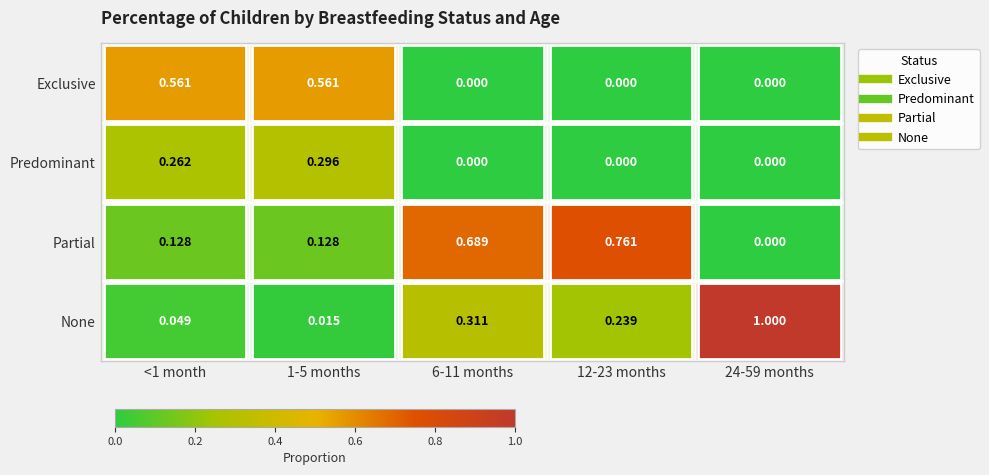

Which series has the largest total across all categories?

Partial